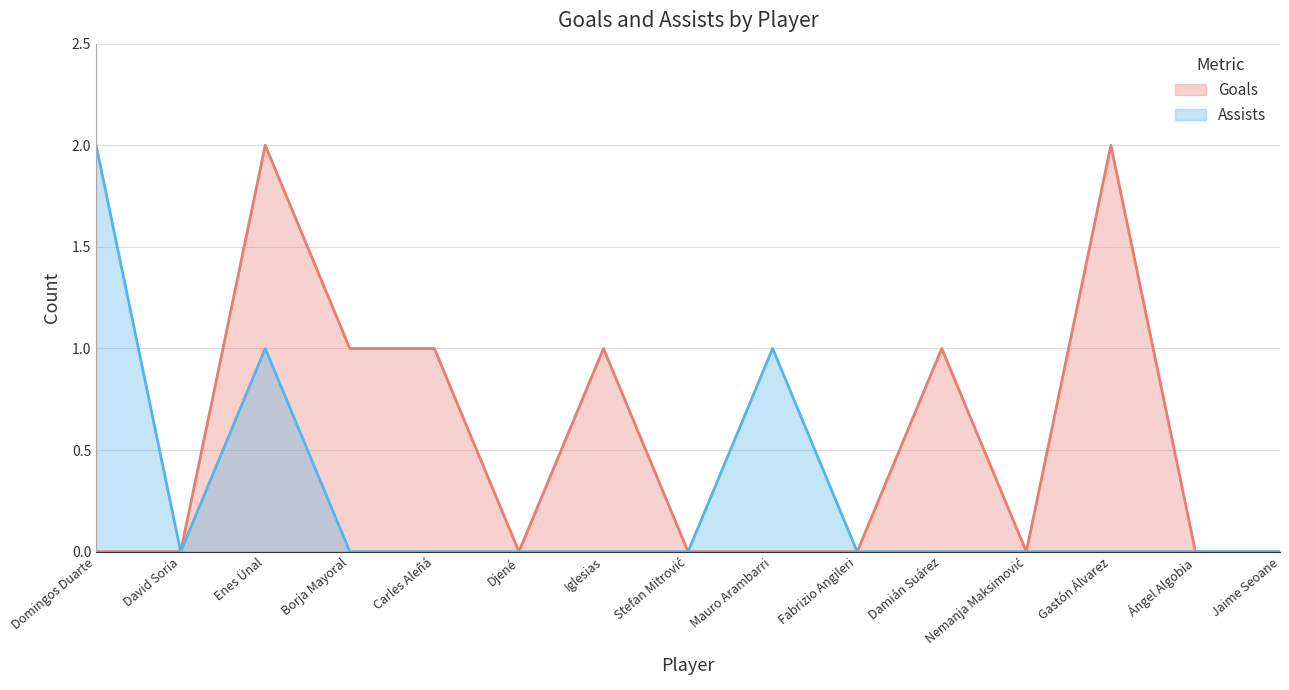

Is it true that Goals equals 0 at Carles Aleñá?

False